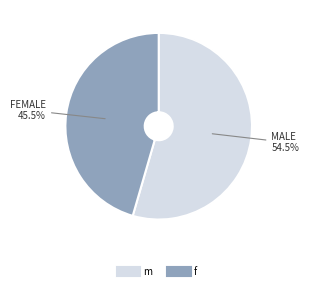

To the nearest percent, what is the average slice percentage?

50%